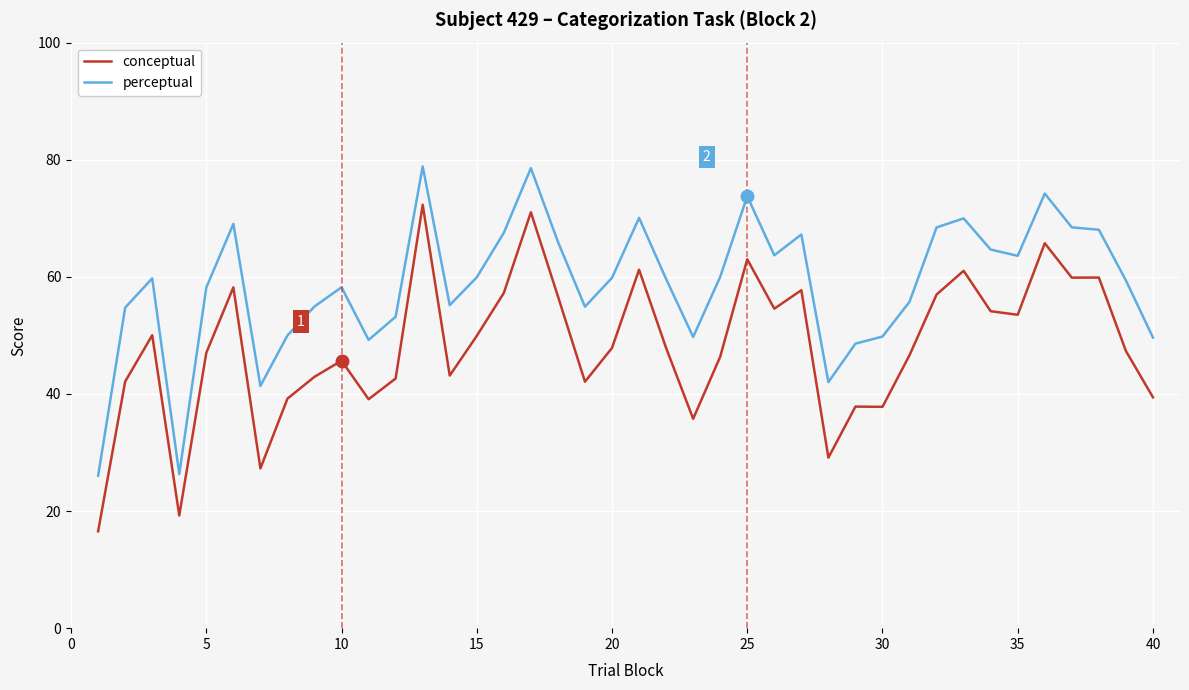

Which series has the largest total across all categories?

perceptual